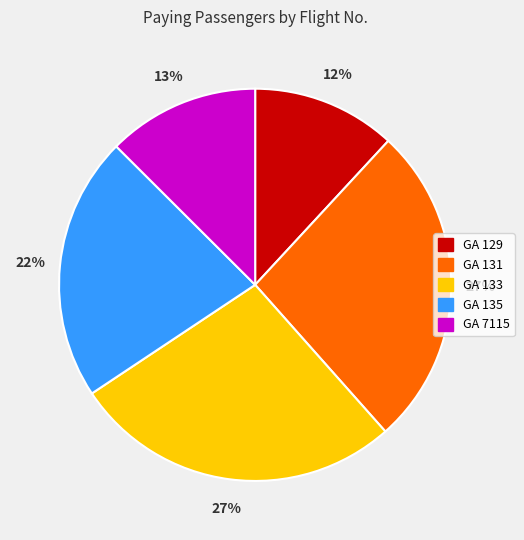

To the nearest percent, what is the difference between the GA 129 and GA 135 slice percentages?

10%